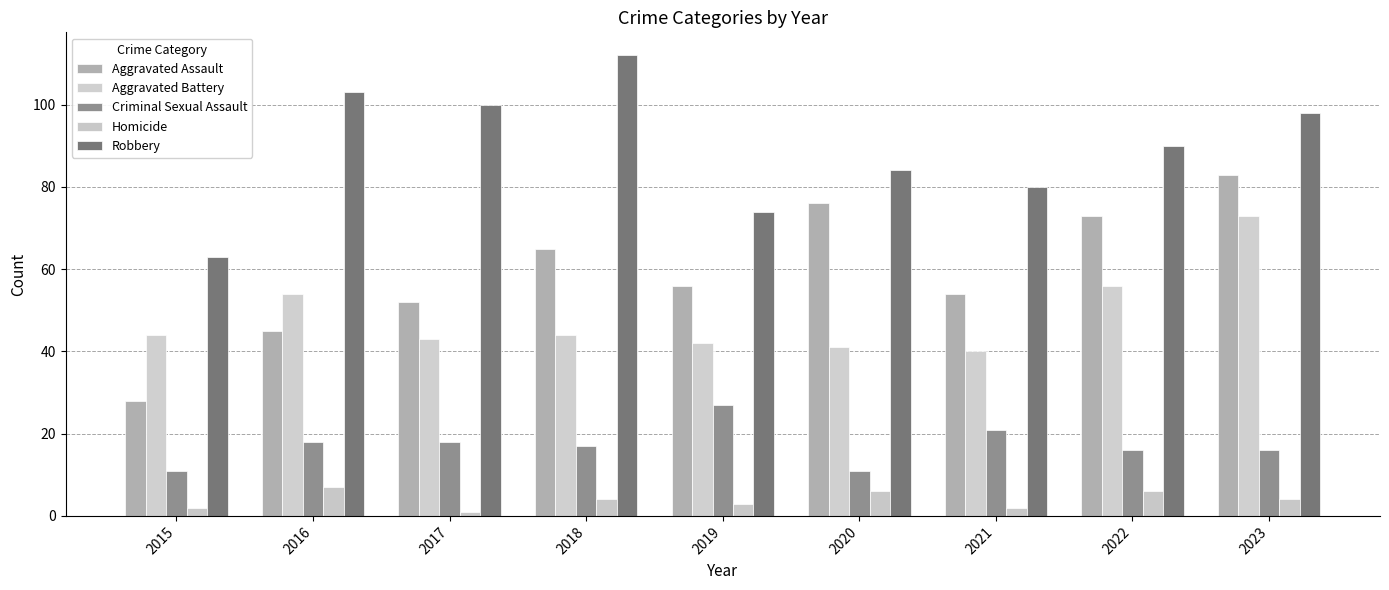

At how many categories does at least one series exceed 1?

9